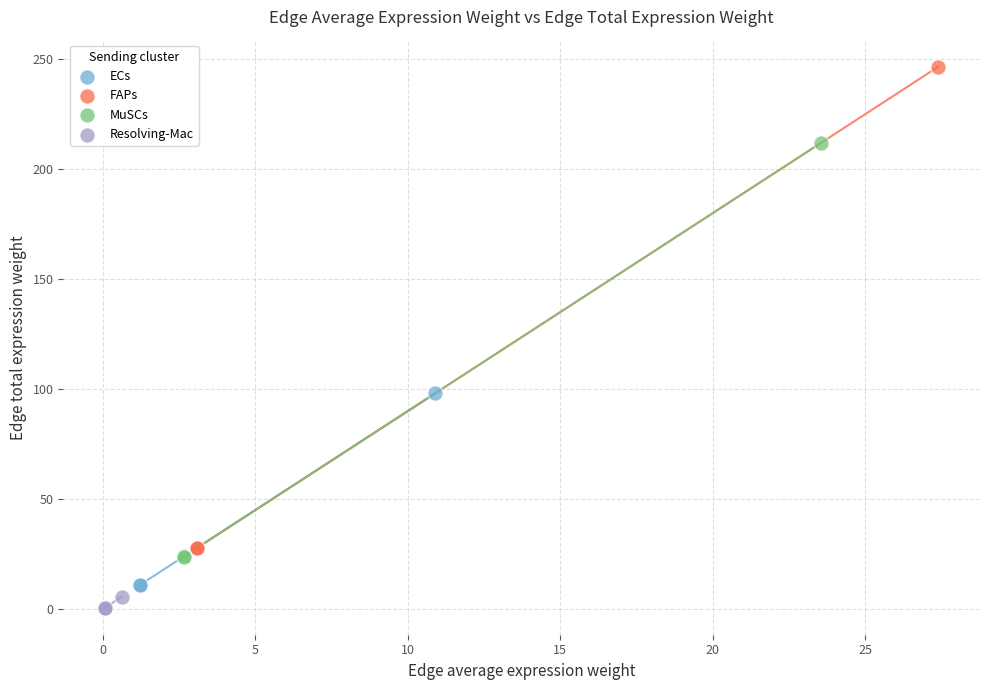

Which series reaches the minimum Y coordinate?

Resolving-Mac